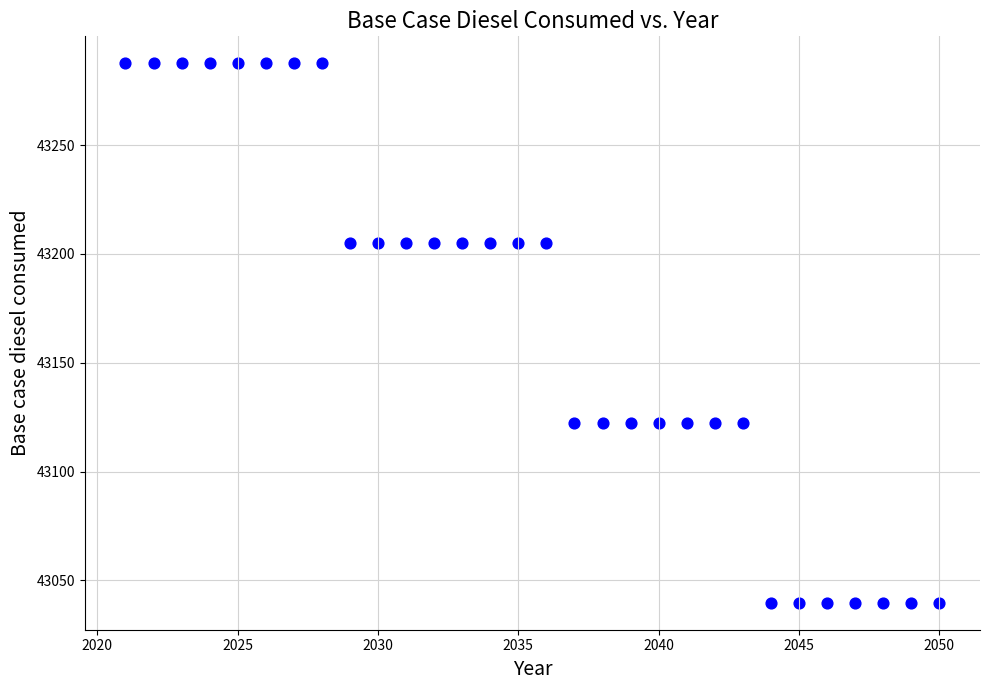

What is the range of Y values (max minus min)?

247.8